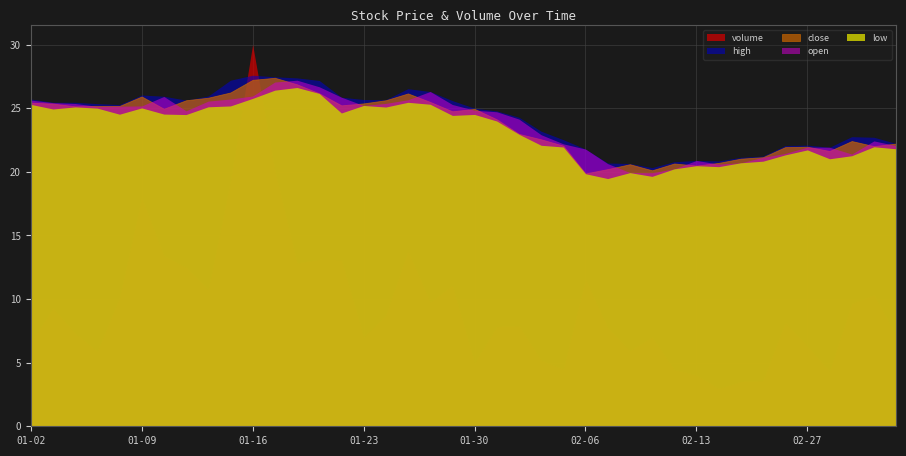

True or false: close has more than 0 interior local peaks.

True